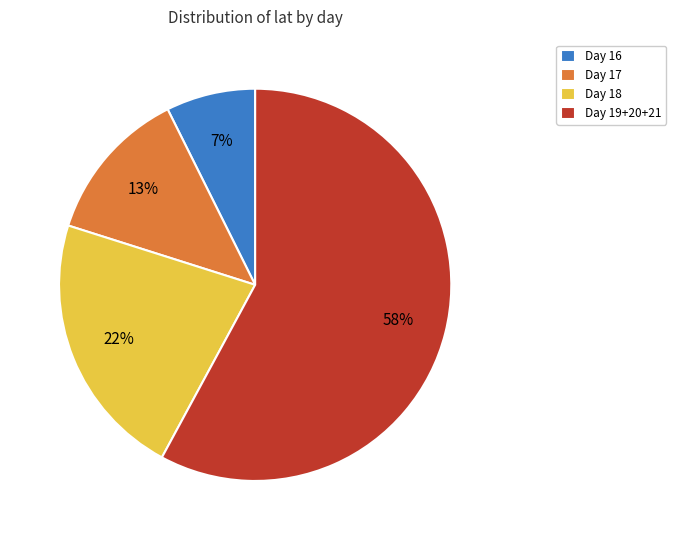

Do Day 19+20+21 and Day 16 together represent more than half of the pie?

Yes